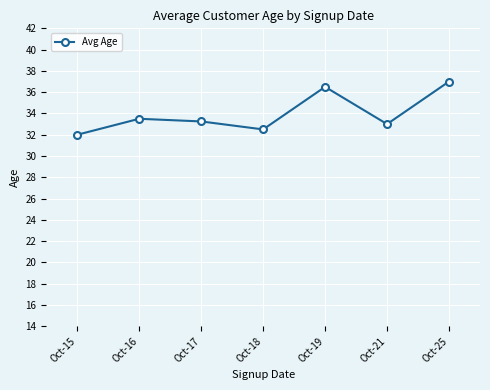

List the labels in order of value, largest first.

Oct-25, Oct-19, Oct-16, Oct-17, Oct-21, Oct-18, Oct-15